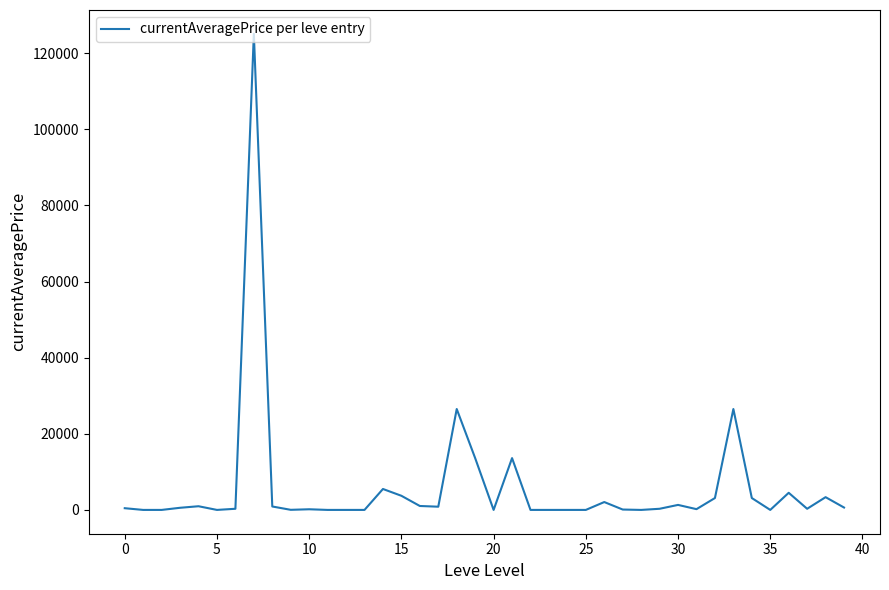

What is the difference between the maximum and minimum values?

125097.8